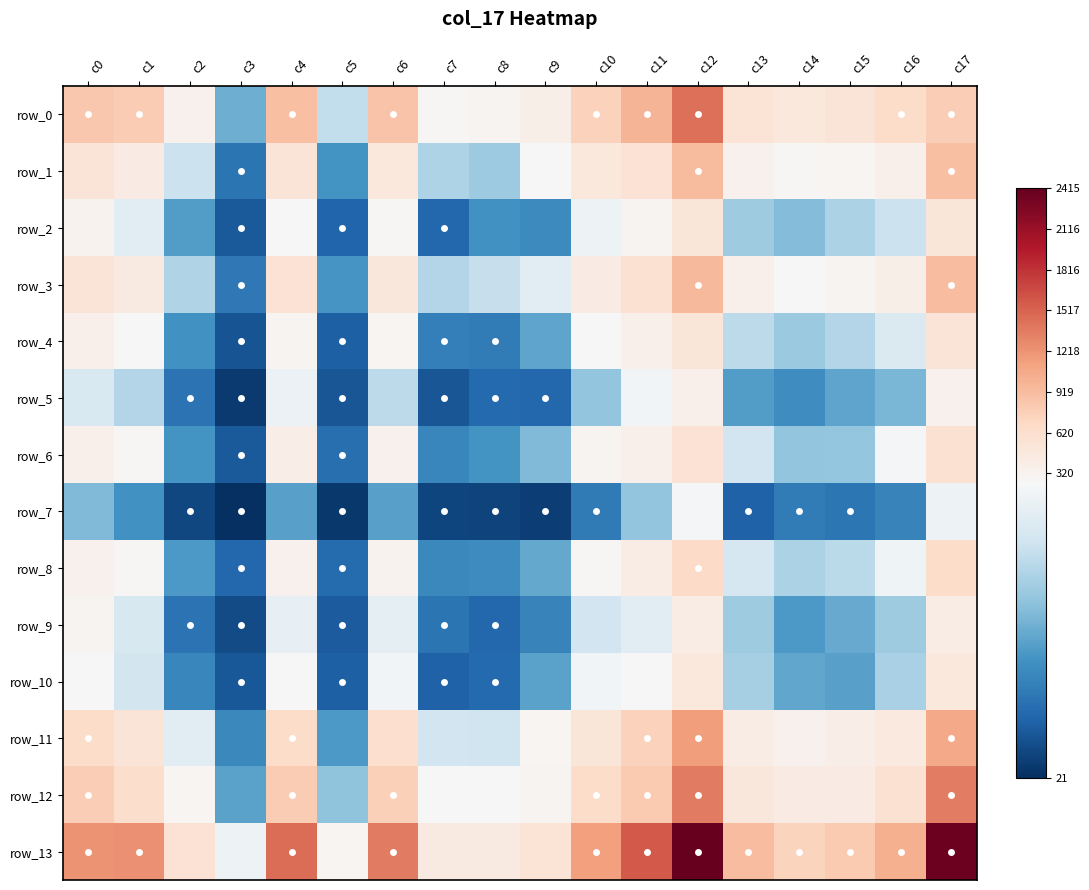

At which label is row_6 closest to 321?

c10